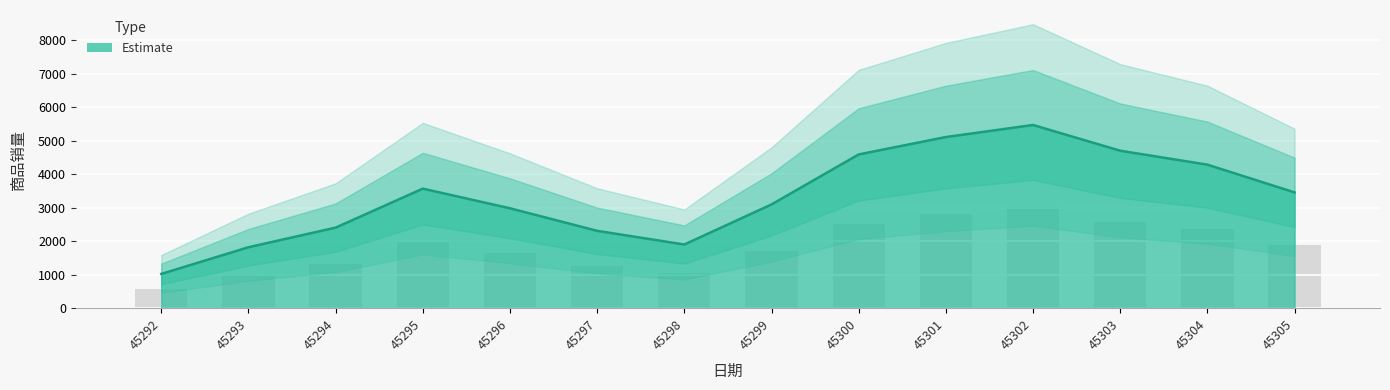

What is the value of the 9th bar from the left?

2524.5